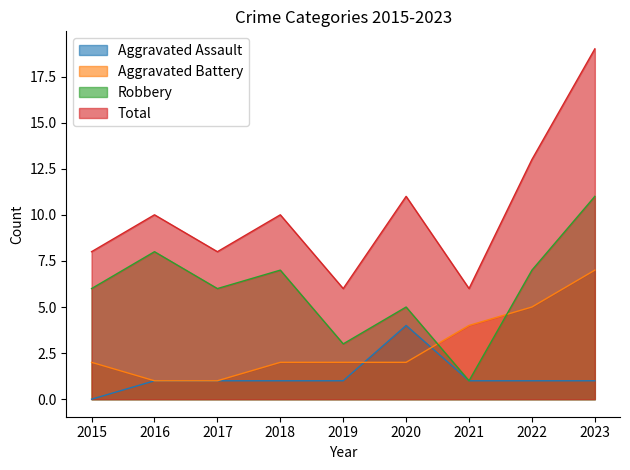

What is the highest value of the Aggravated Battery series?

7